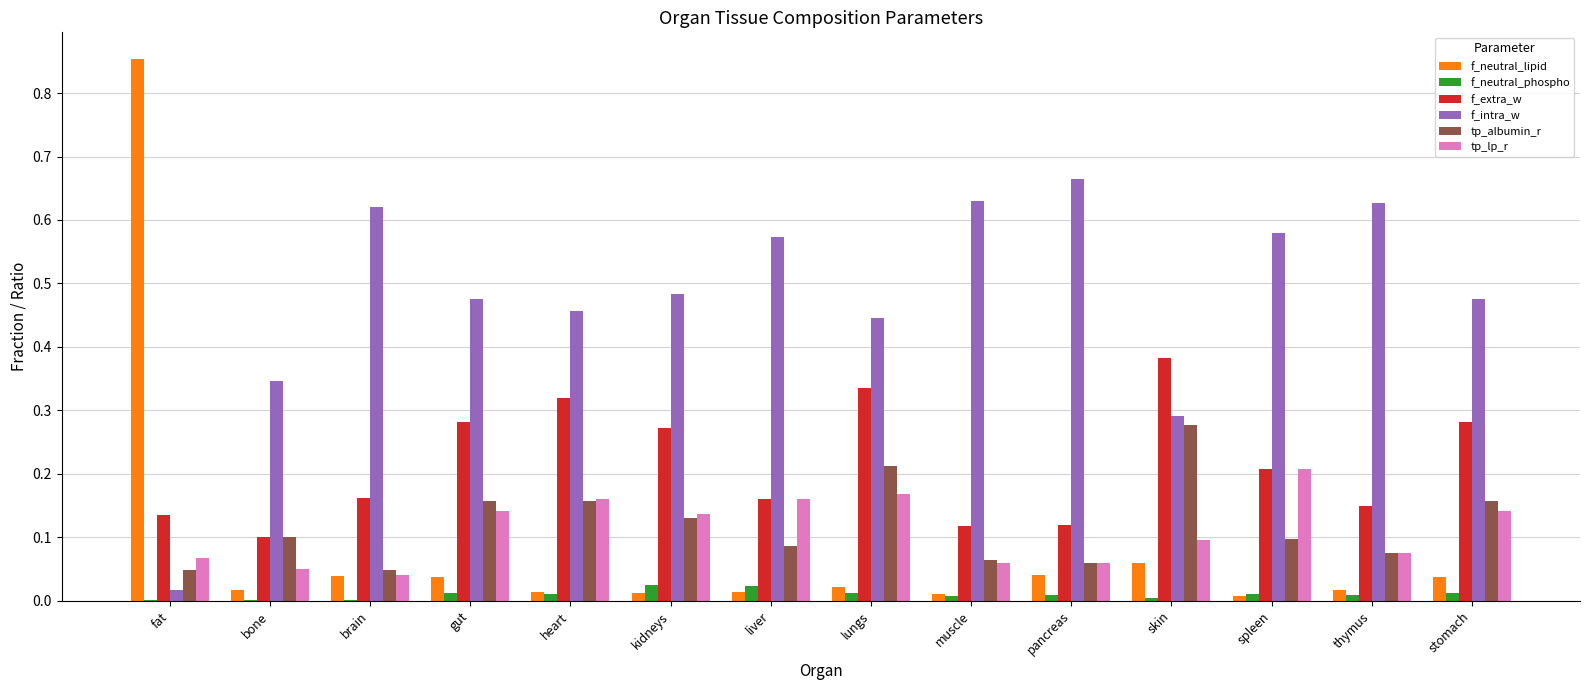

How many groups of bars are there?

14